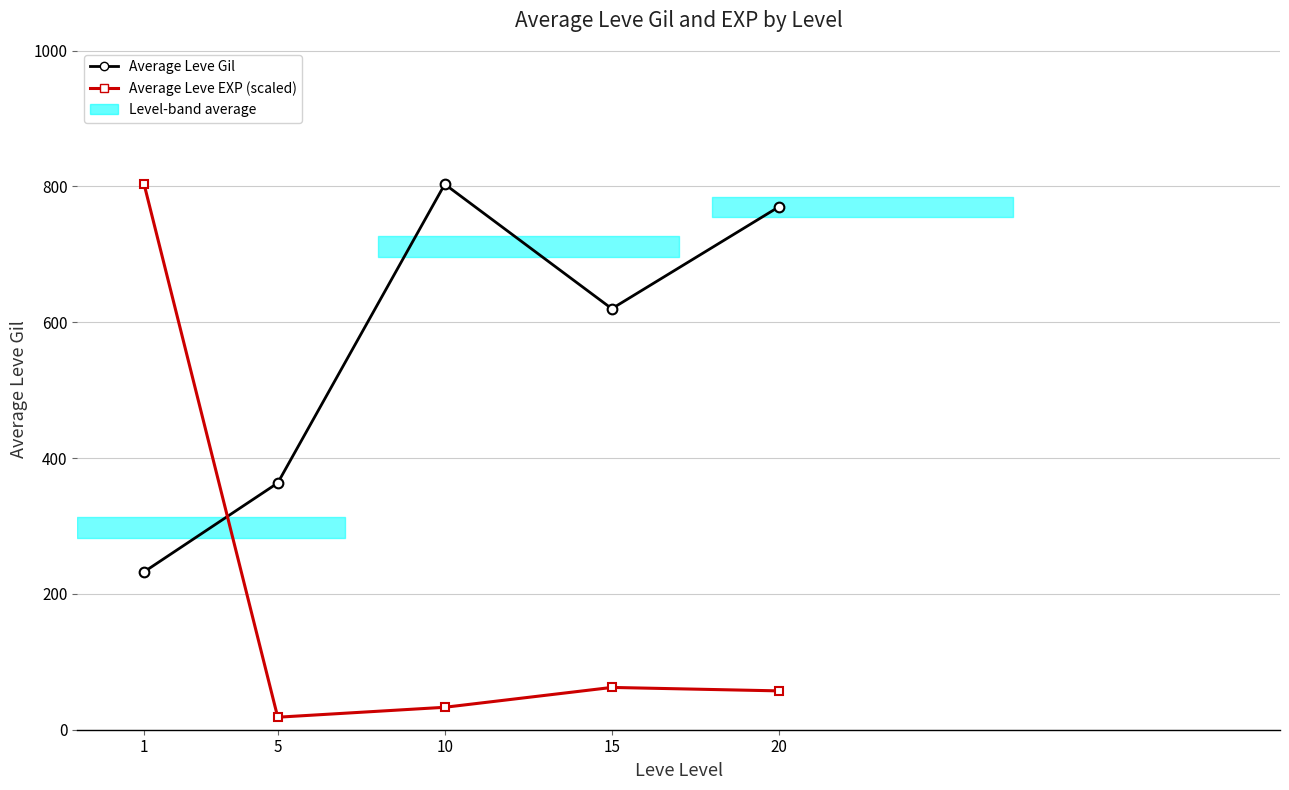

How many categories are shown in the chart?

5